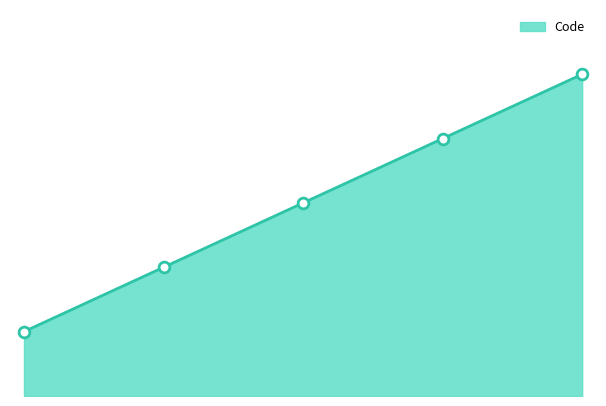

What is the change in value from 3.0 to 4.0?

+1